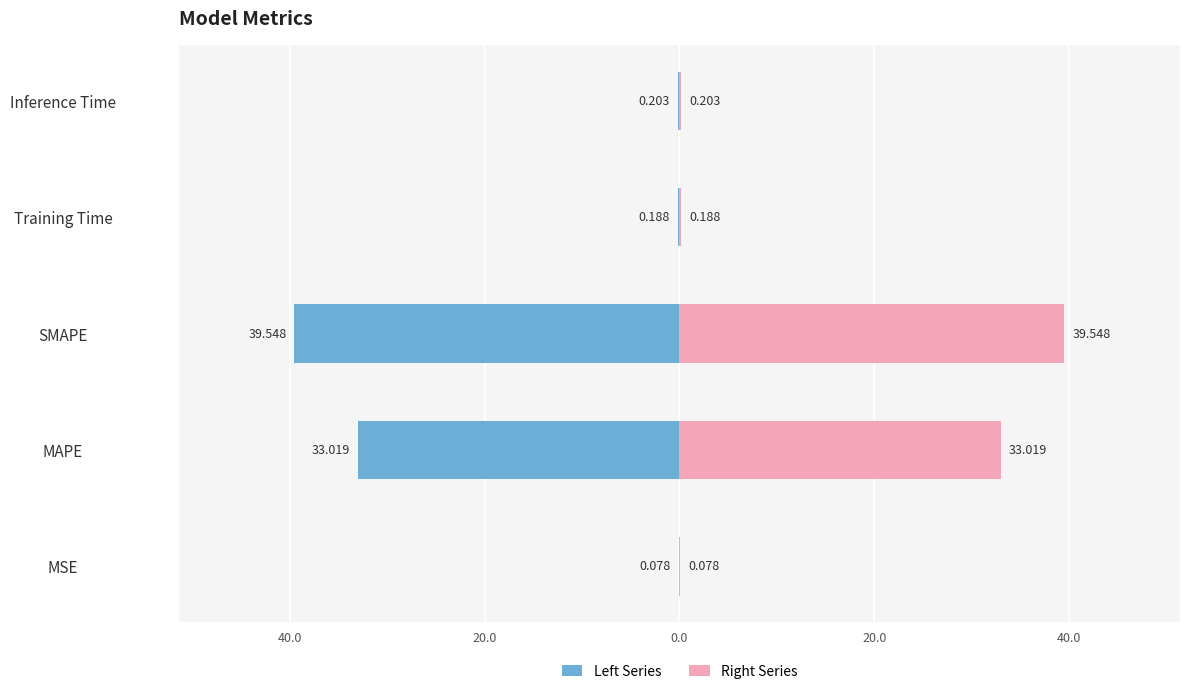

Are the bars horizontal?

Yes